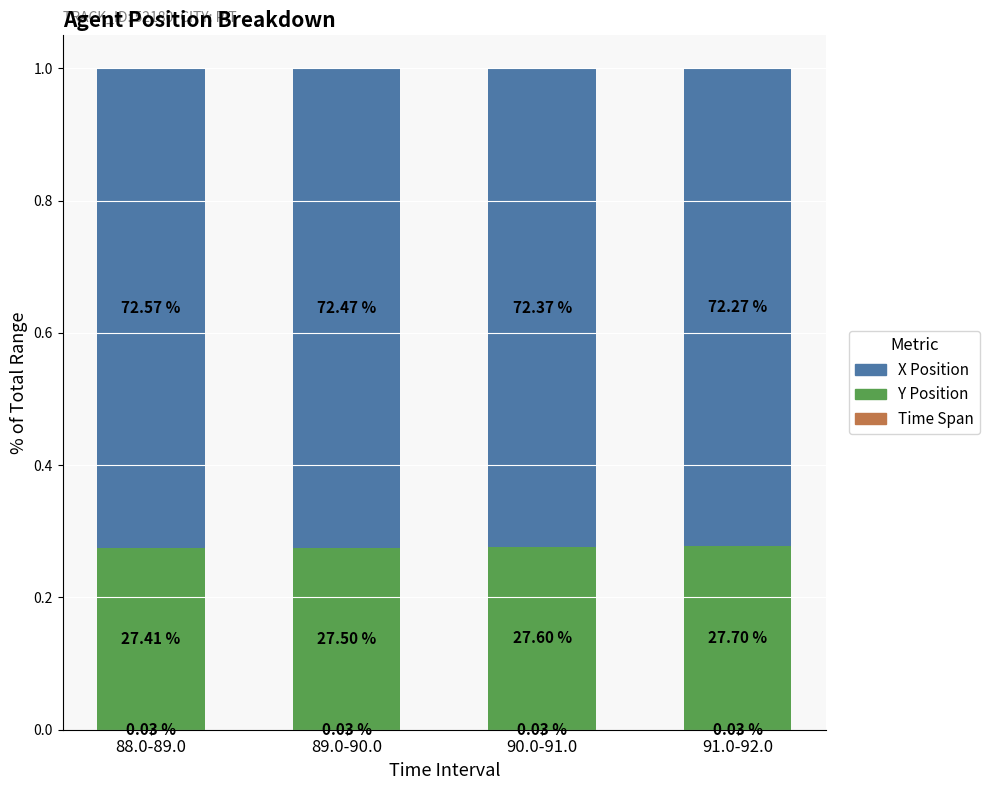

Does the chart contain stacked bars?

Yes